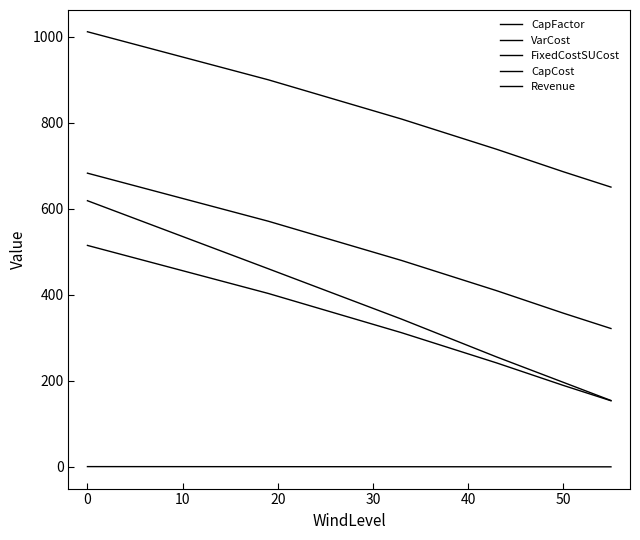

Is this an area chart (filled region under the line)?

No